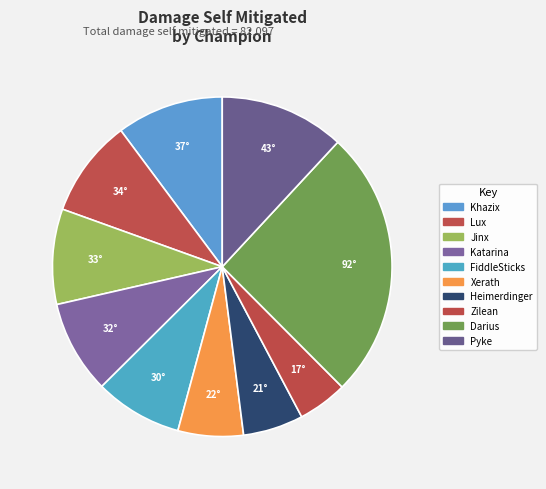

To the nearest percent, what is the average slice percentage?

10%